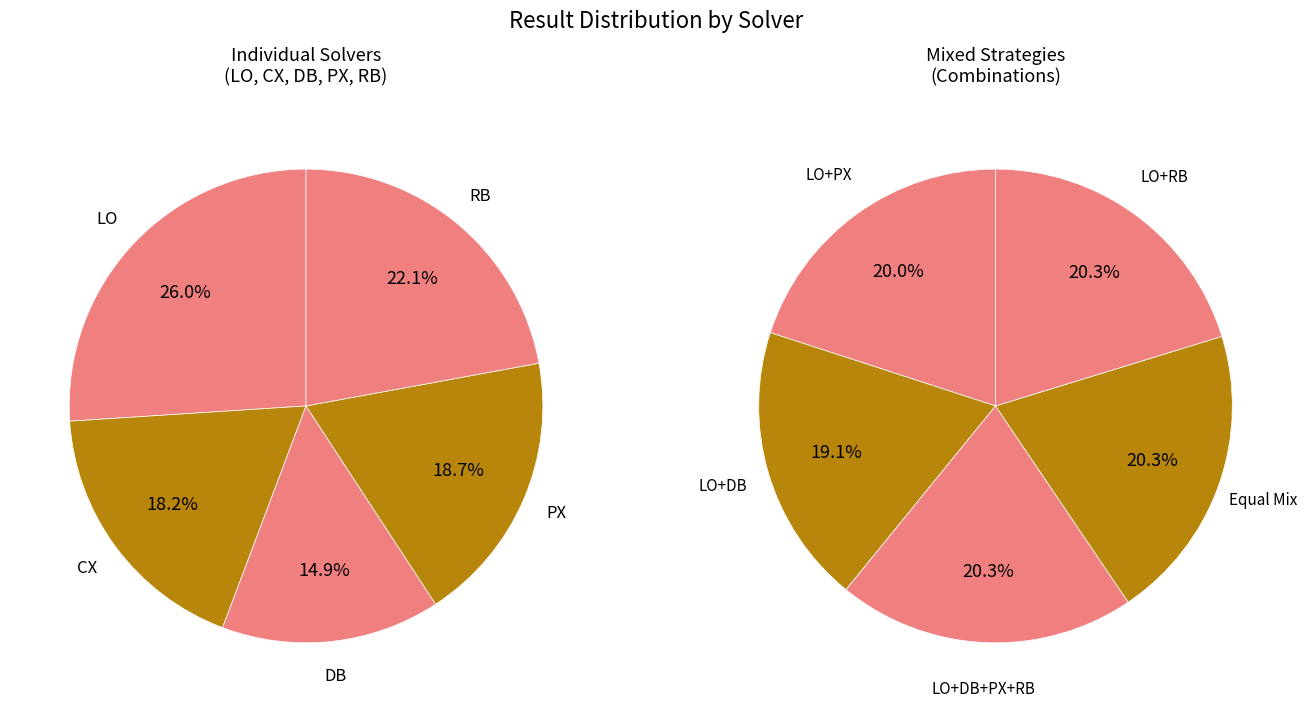

Does DB represent more than half of the total?

No